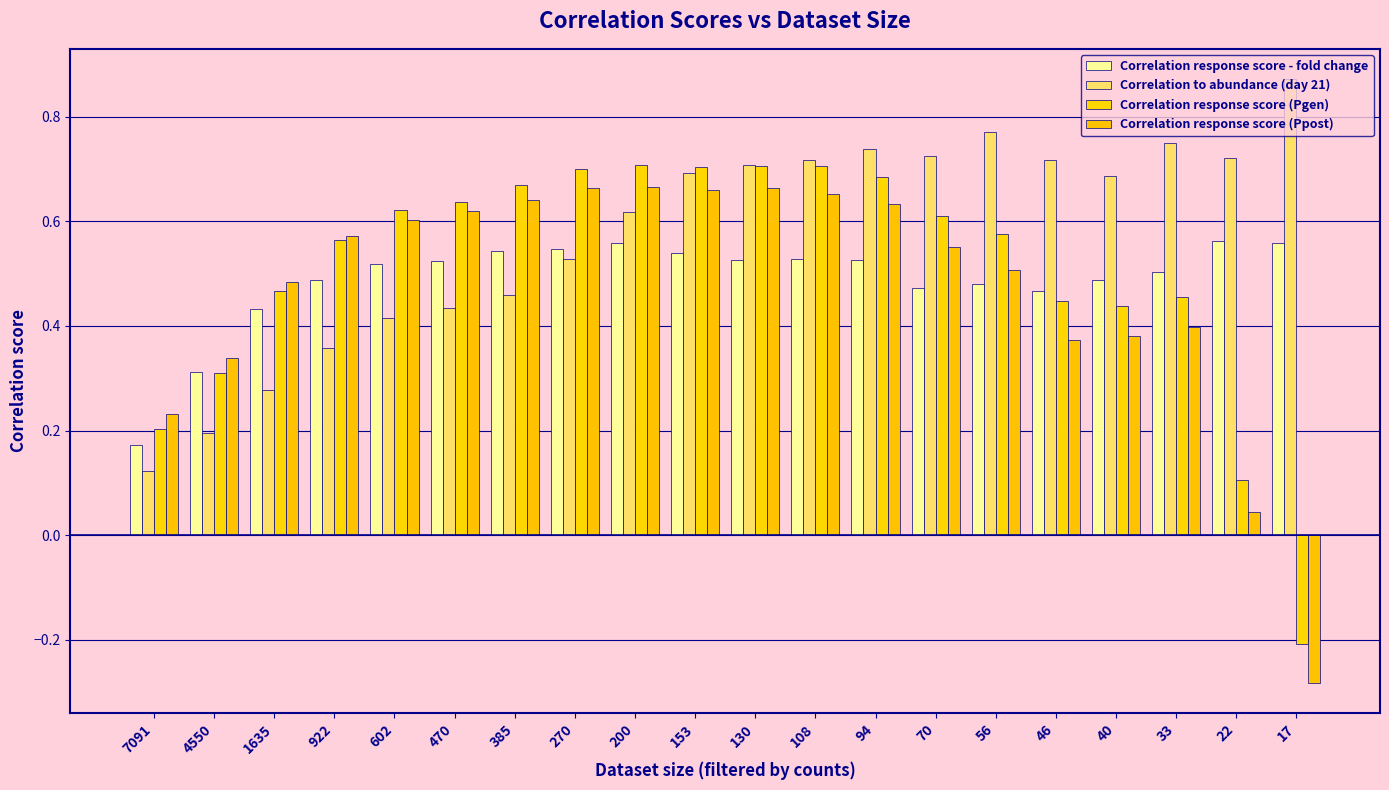

At 270, list the series in order from largest to smallest.

Correlation response score (Pgen), Correlation response score (Ppost), Correlation response score - fold change, Correlation to abundance (day 21)